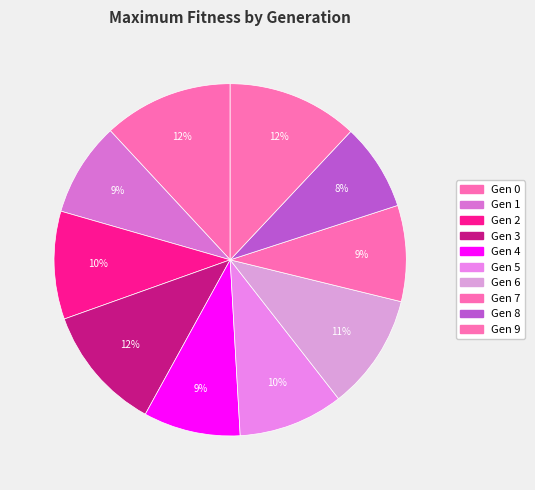

Is there any slice that represents more than half of the pie?

No